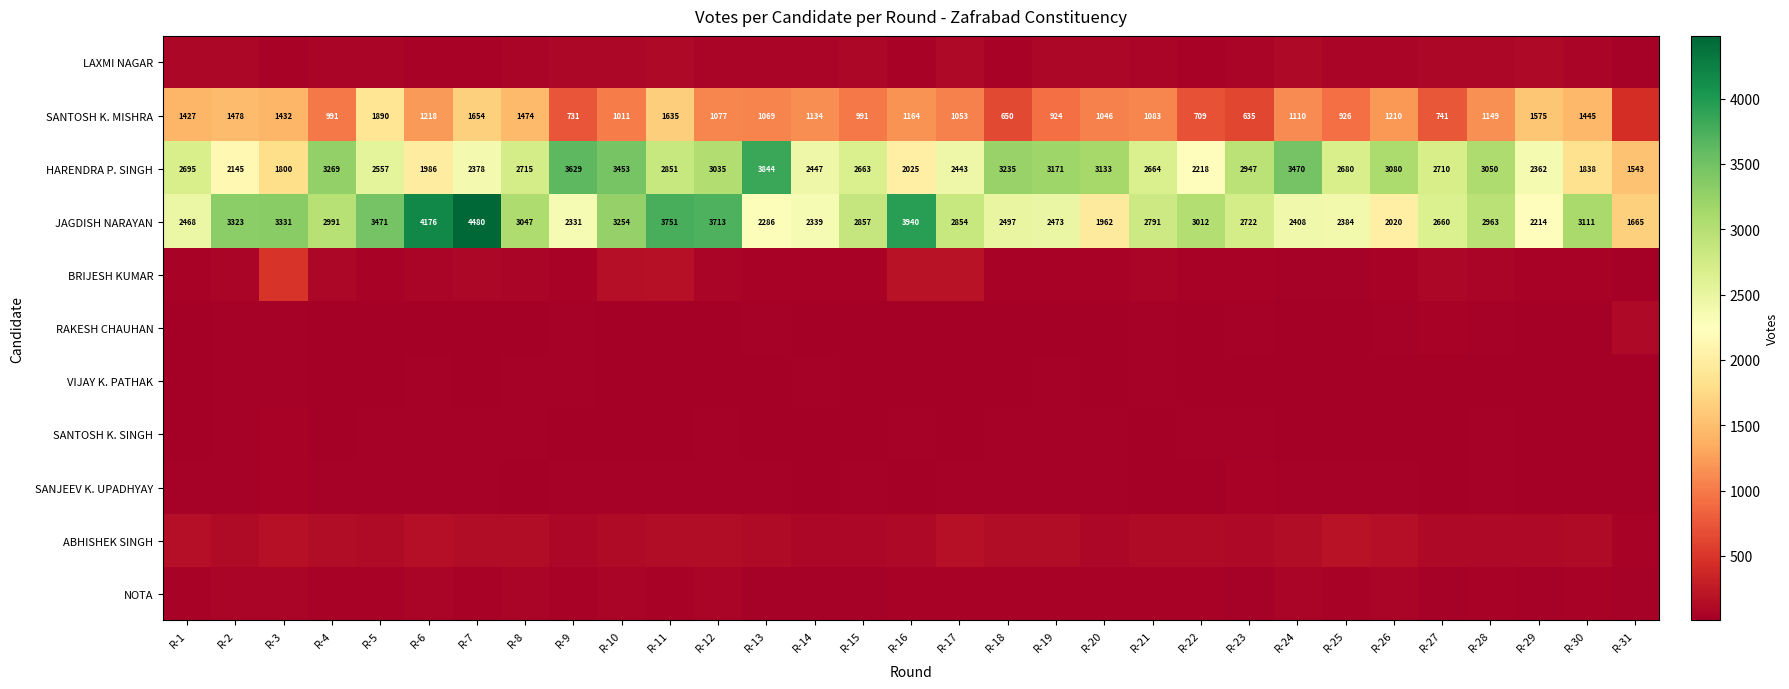

True or false: JAGDISH NARAYAN has a value of 736 at R-26.

False